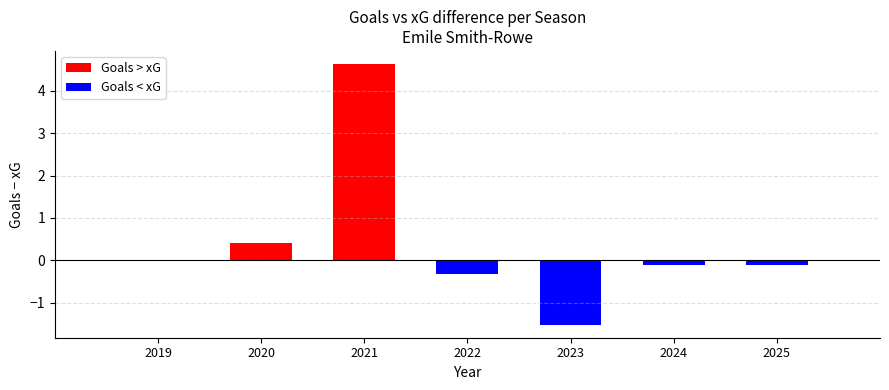

How many series are shown in this chart?

2